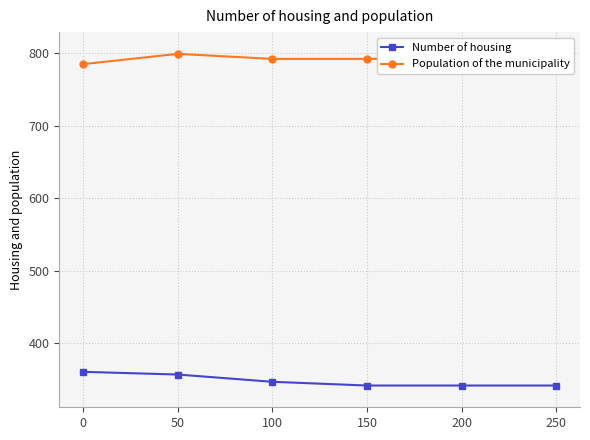

What is the highest value of the Number of housing series?

360.5